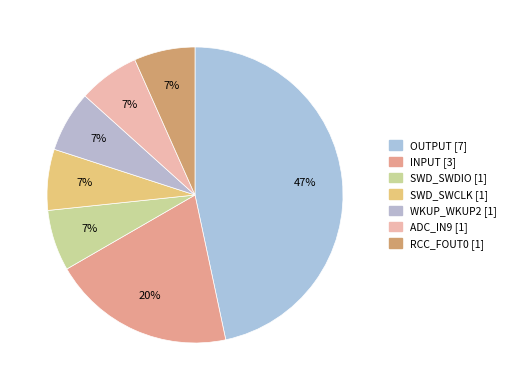

Combined, do OUTPUT and SWD_SWCLK account for over 50%?

Yes